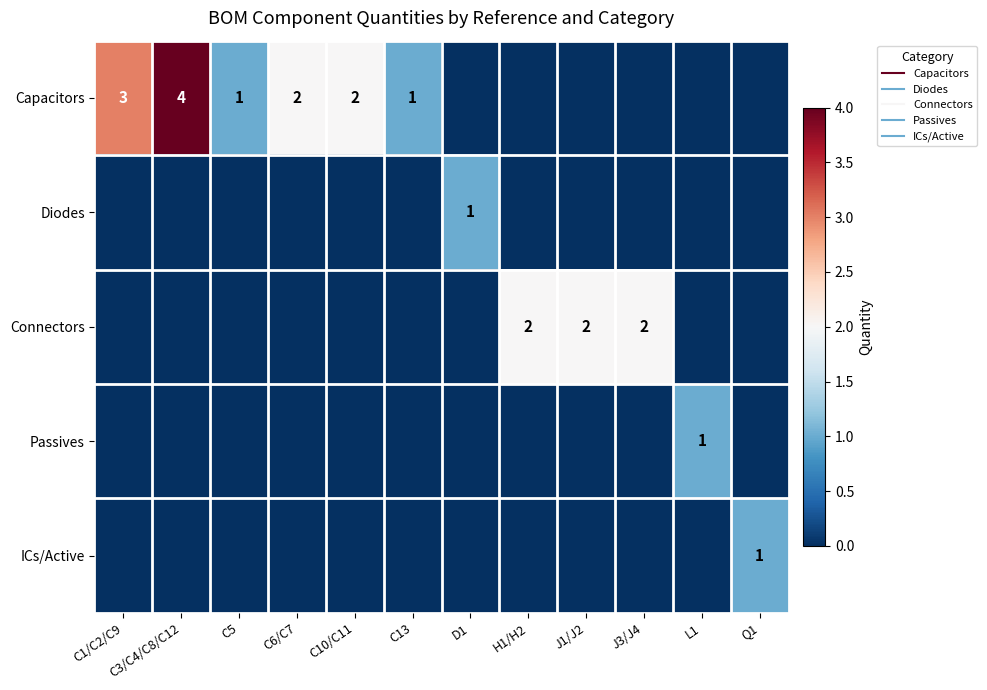

What is the maximum value shown in the chart?

4